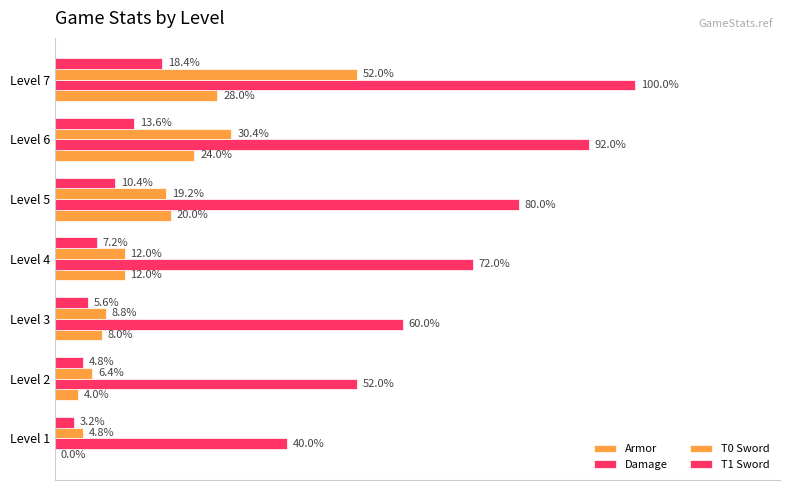

How many values in the Armor series exceed 15?

3